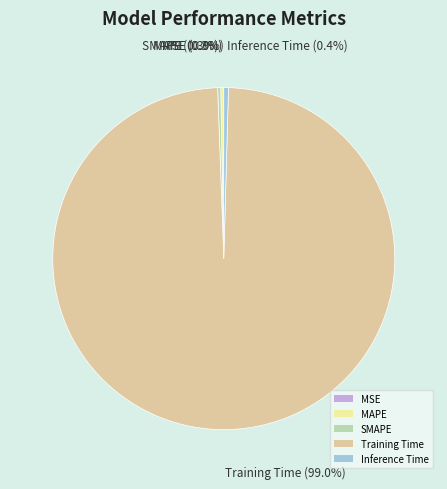

Is it true that MAPE is 15% of the pie?

False